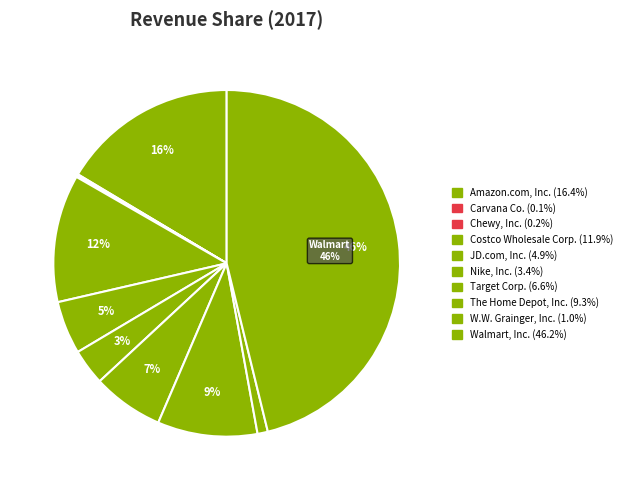

Which slice is the smallest?

Carvana Co.